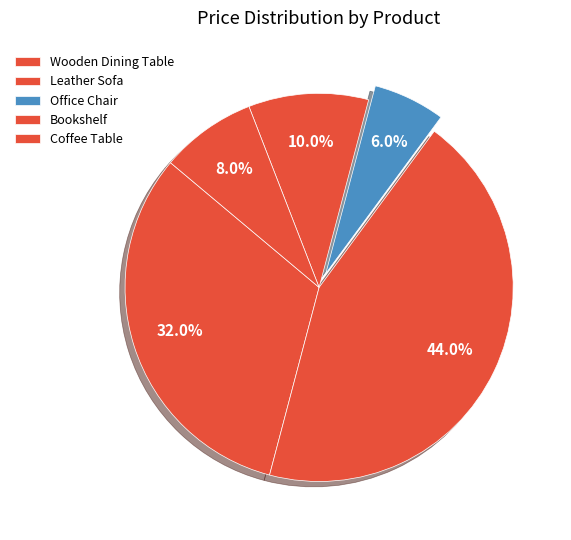

Which has a higher value, Coffee Table or Leather Sofa?

Leather Sofa